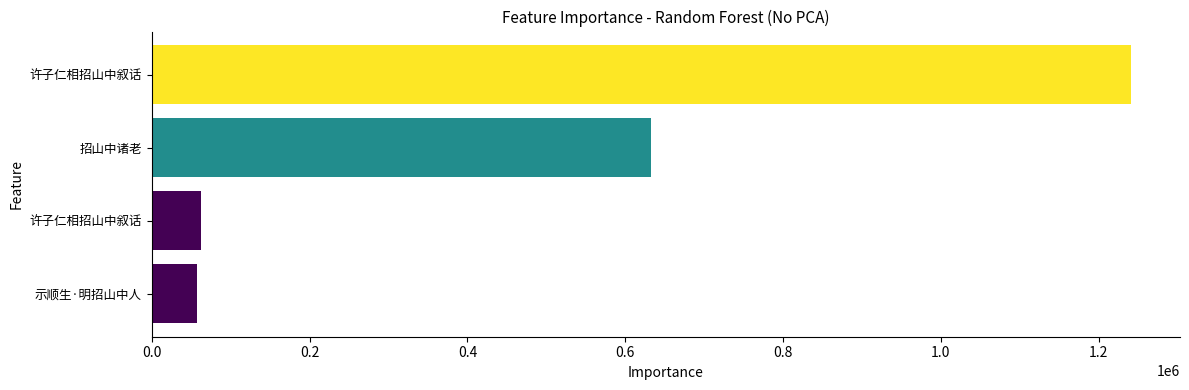

The chart shows a value of 103025 at 示顺生·明招山中人. True or false?

False